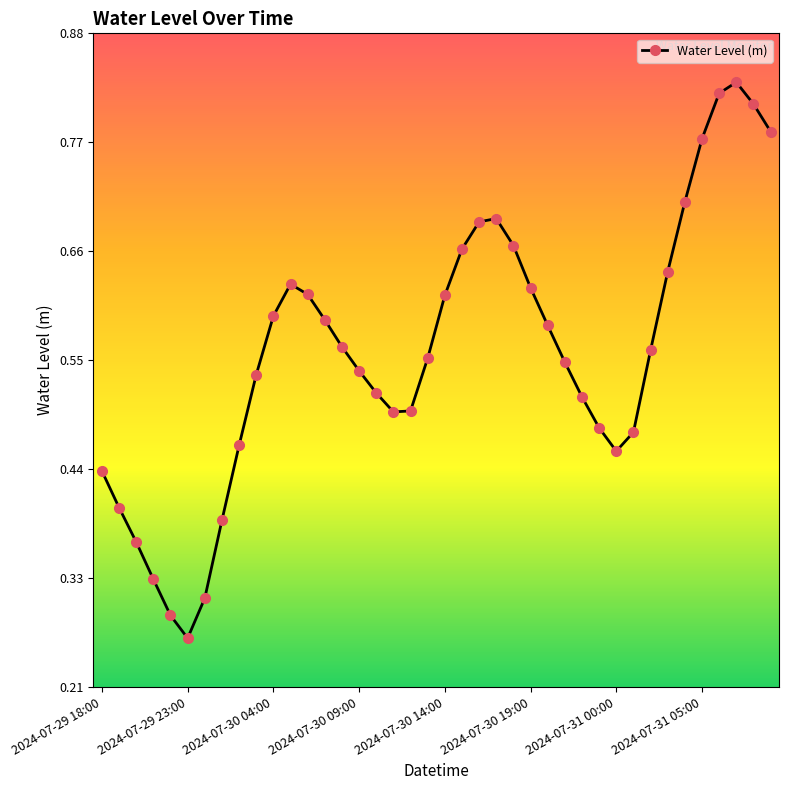

Does the chart have visible grid lines?

No